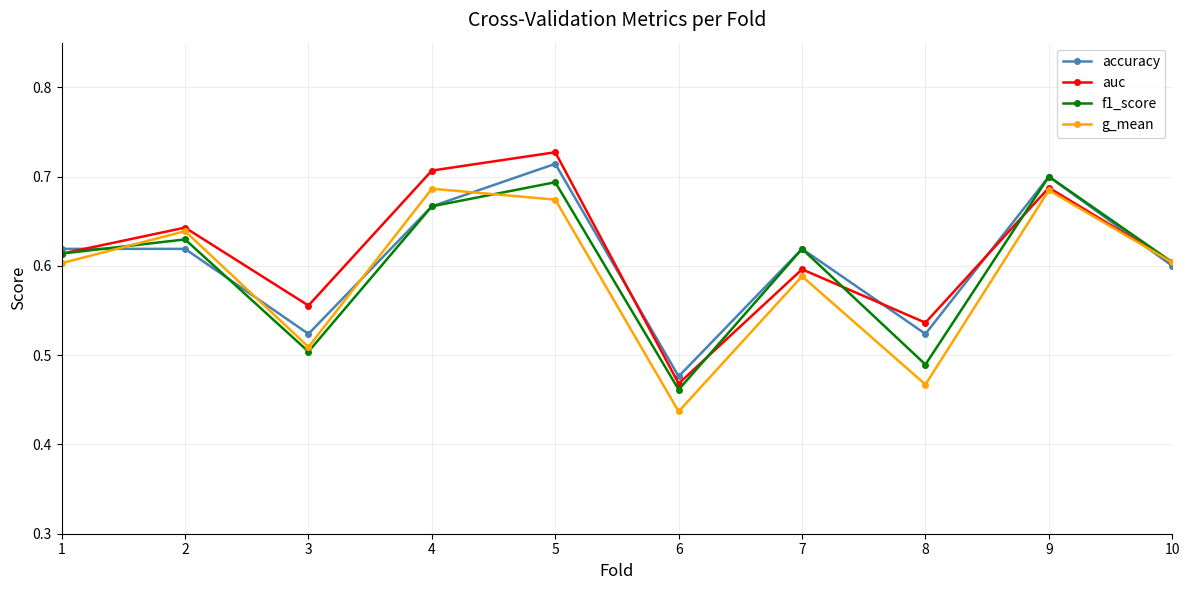

Which category has the highest value across all series?

5